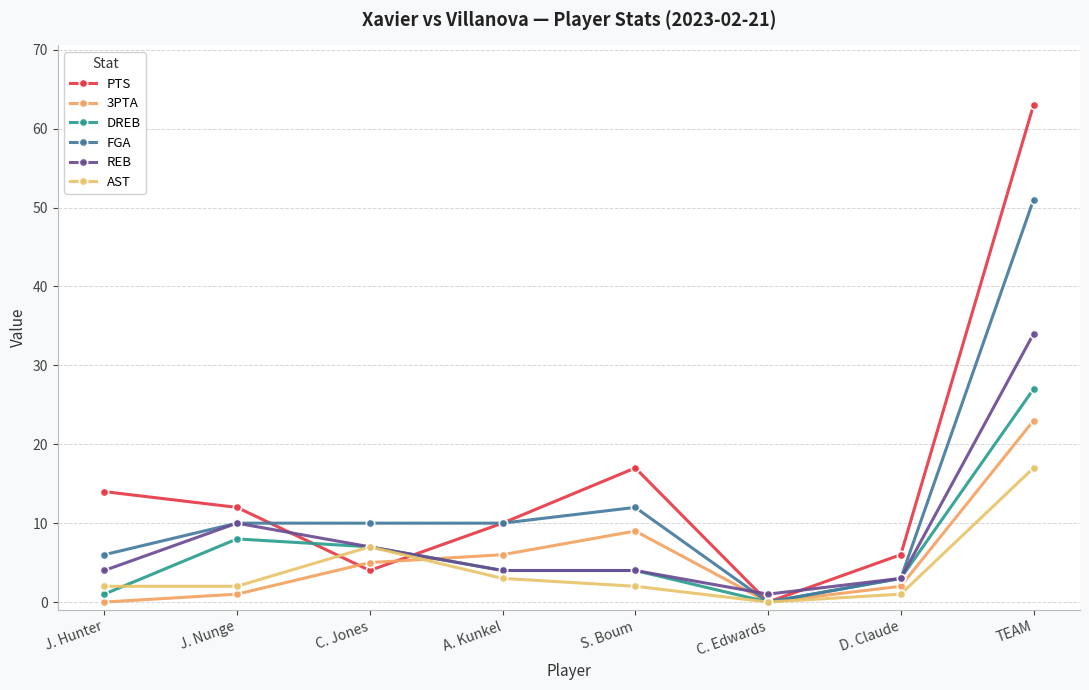

What is the difference between the highest and lowest values at C. Jones?

6